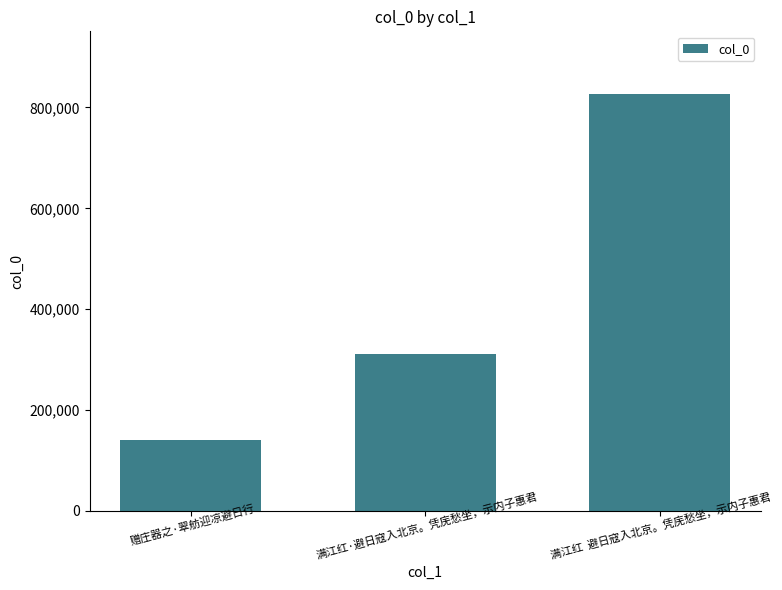

What is the approximate value at 赠庄器之·翠舫迎凉避日行, to the nearest 50?

140700